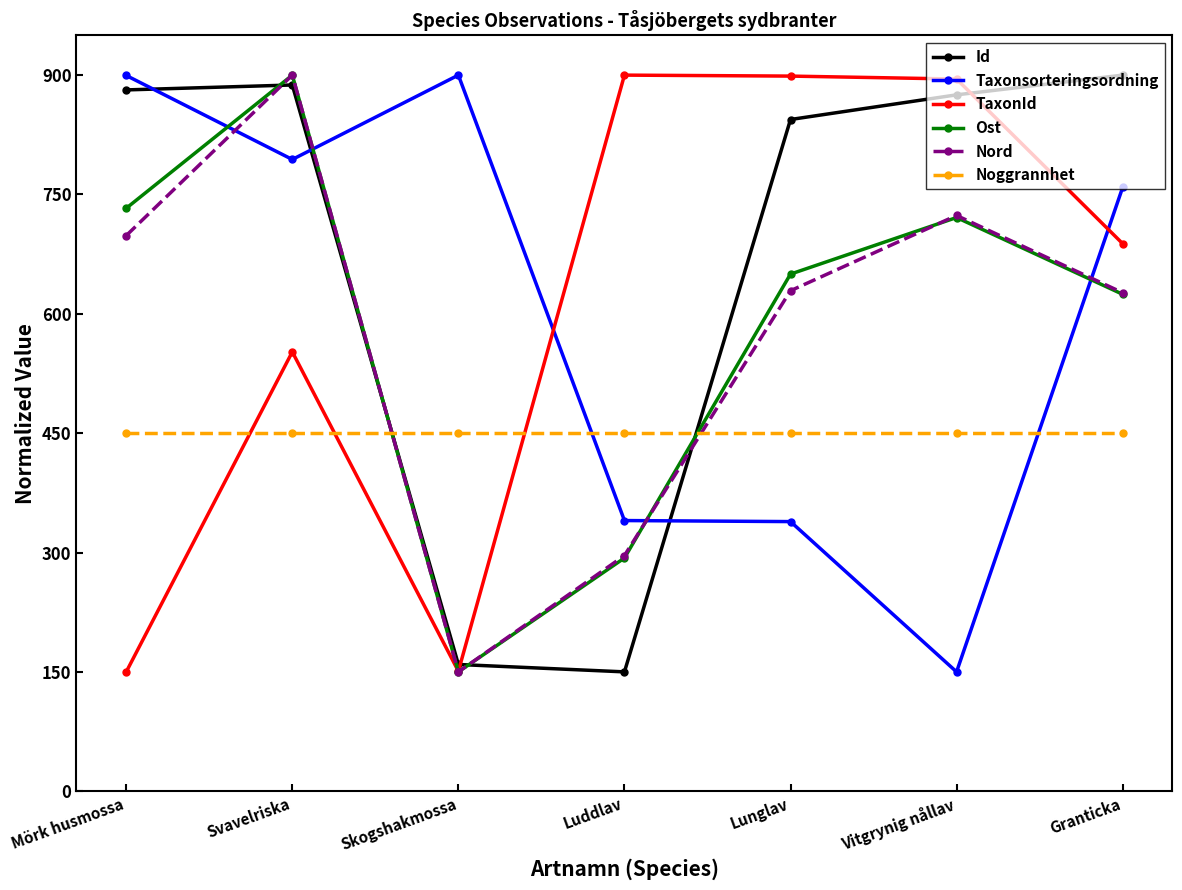

Where do Taxonsorteringsordning and Noggrannhet first cross each other?

Skogshakmossa and Luddlav